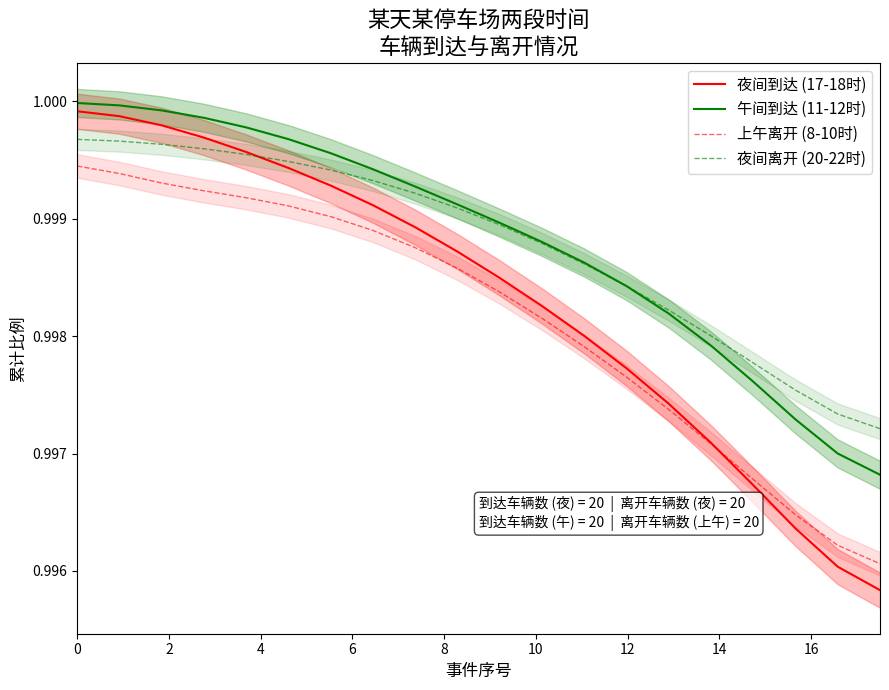

Reading left to right, transcribe all the data shown in this chart.

夜间到达 (17-18时): 1.0	1.0	1.0	1.0	1.0	1.0	1.0	1.0	1.0	1.0	1.0	1.0	1.0	1.0	1.0	1.0	1.0	1.0	1.0	1.0
午间到达 (11-12时): 1.0	1.0	1.0	1.0	1.0	1.0	1.0	1.0	1.0	1.0	1.0	1.0	1.0	1.0	1.0	1.0	1.0	1.0	1.0	1.0
上午离开 (8-10时): 1.0	1.0	1.0	1.0	1.0	1.0	1.0	1.0	1.0	1.0	1.0	1.0	1.0	1.0	1.0	1.0	1.0	1.0	1.0	1.0
夜间离开 (20-22时): 1.0	1.0	1.0	1.0	1.0	1.0	1.0	1.0	1.0	1.0	1.0	1.0	1.0	1.0	1.0	1.0	1.0	1.0	1.0	1.0